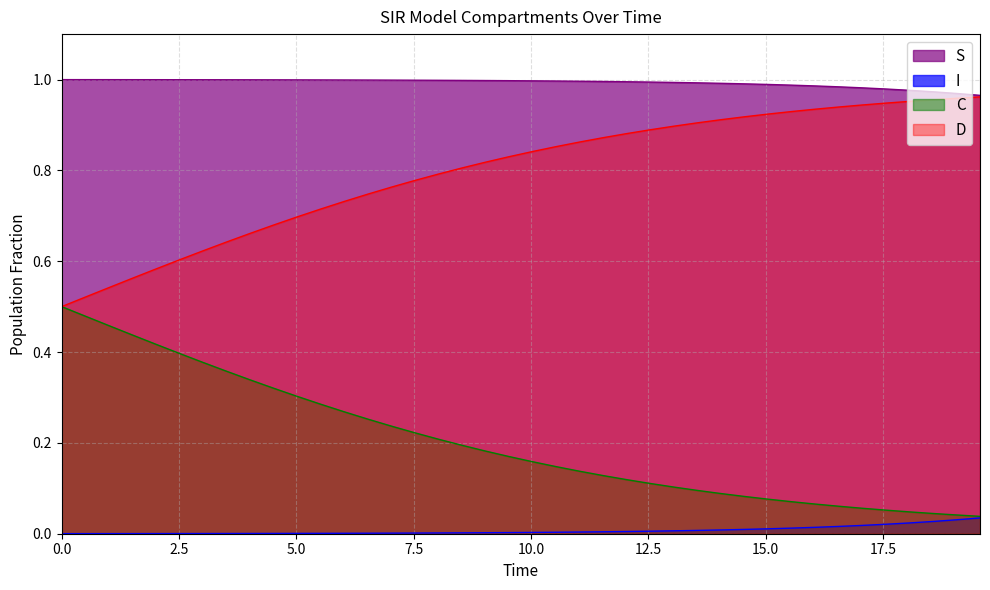

How many distinct data groups are displayed?

4